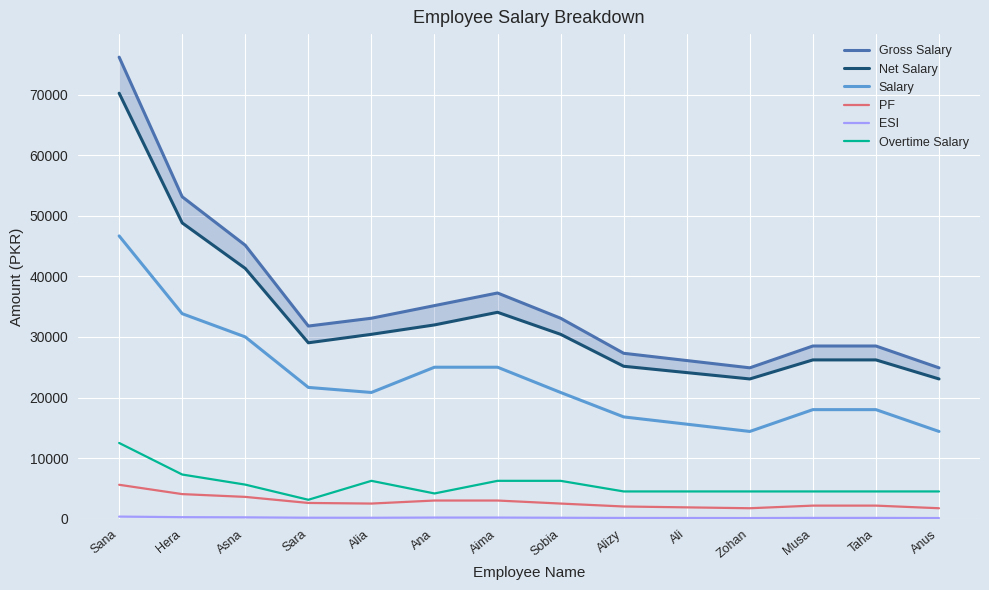

The PF series shows 3000.0 at Ana. True or false?

True